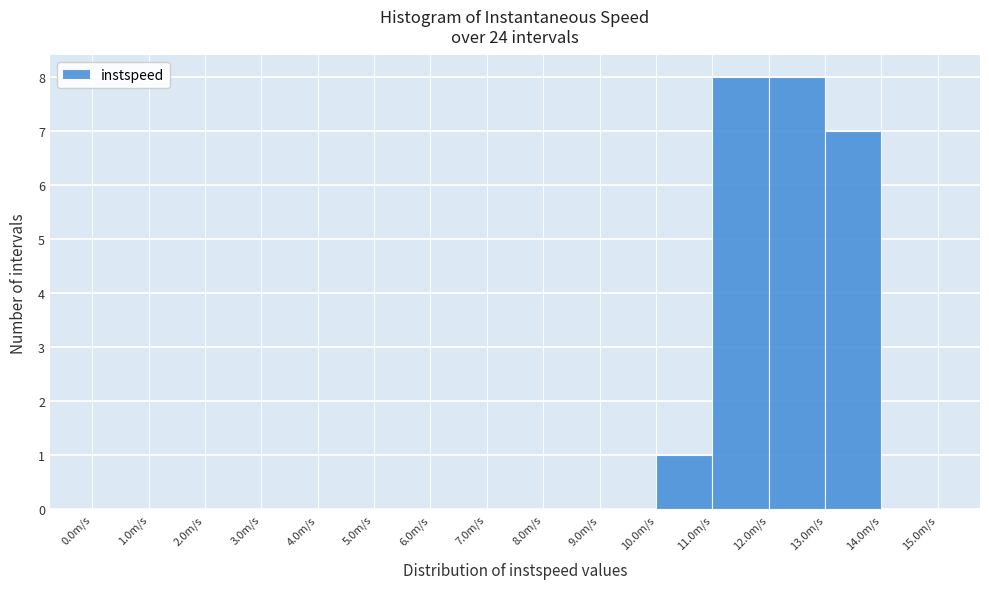

Reading left to right, transcribe this chart: for each bar, give the range it covers on the x-axis and its height. The values are not printed on the chart, so give them approximately, as read against the axis.

0 to 1: 0
1 to 2: 0
2 to 3: 0
3 to 4: 0
4 to 5: 0
5 to 6: 0
6 to 7: 0
7 to 8: 0
8 to 9: 0
9 to 10: 0
10 to 11: 1
11 to 12: 8
12 to 13: 8
13 to 14: 7
14 to 15: 0